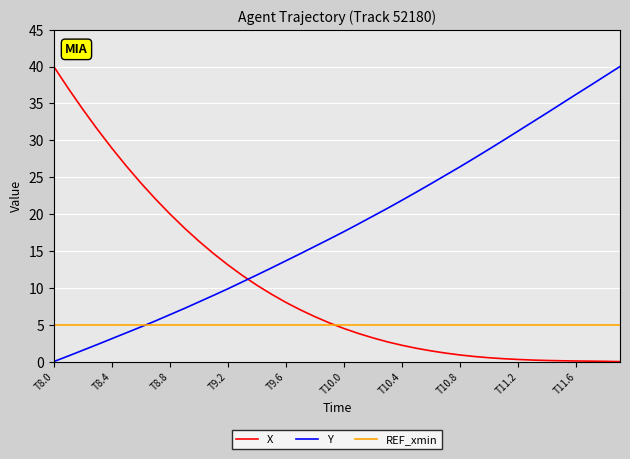

What is the difference between the maximum and minimum values in the X series?

40.0